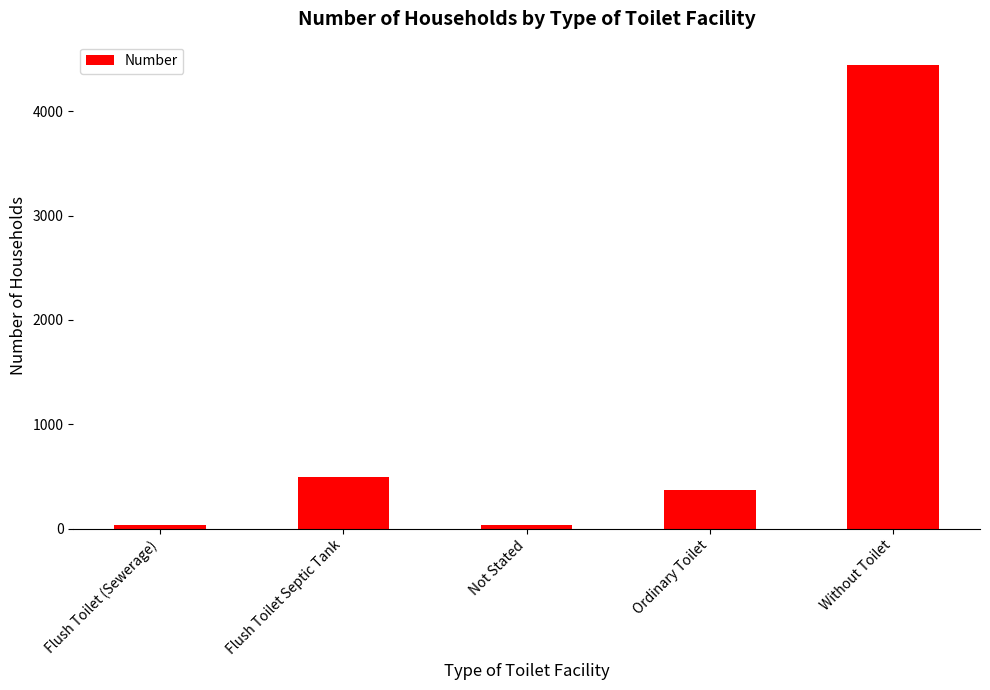

What is the greatest value displayed?

4446